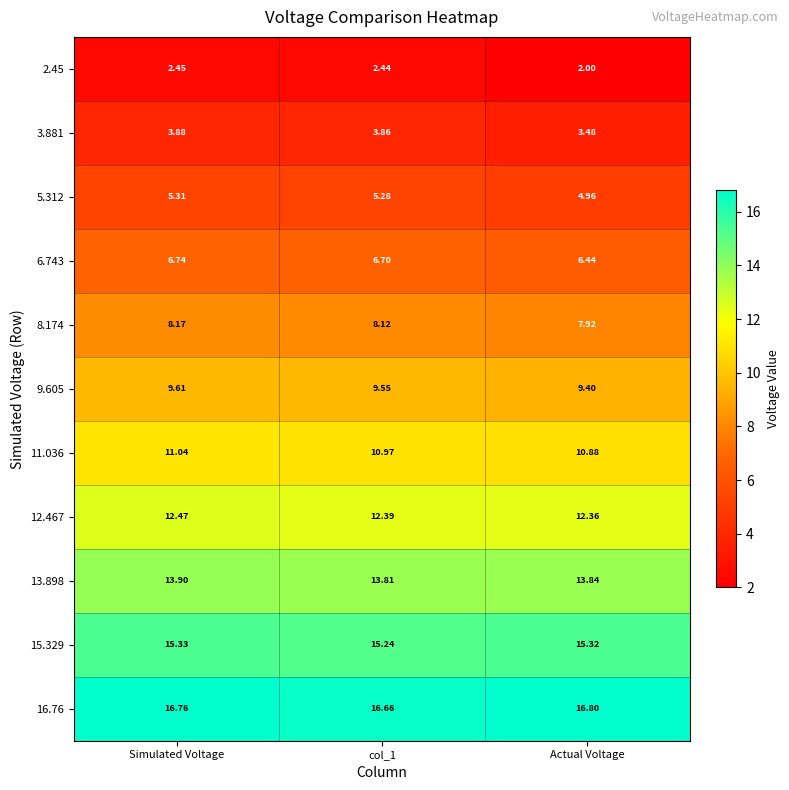

Which category has the highest value in the 12.467 series?

Simulated Voltage